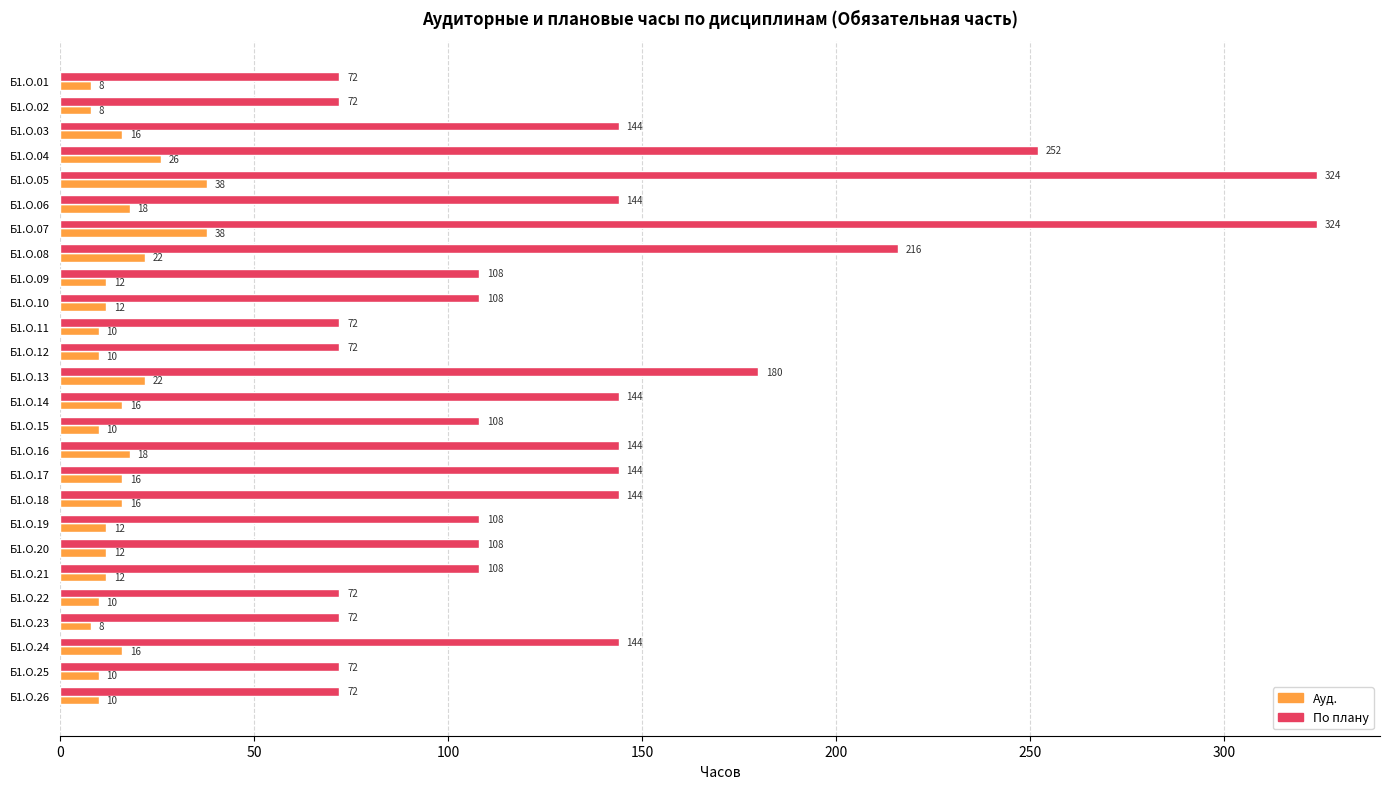

List the series in order of their overall mean, lowest first.

Ауд., По плану